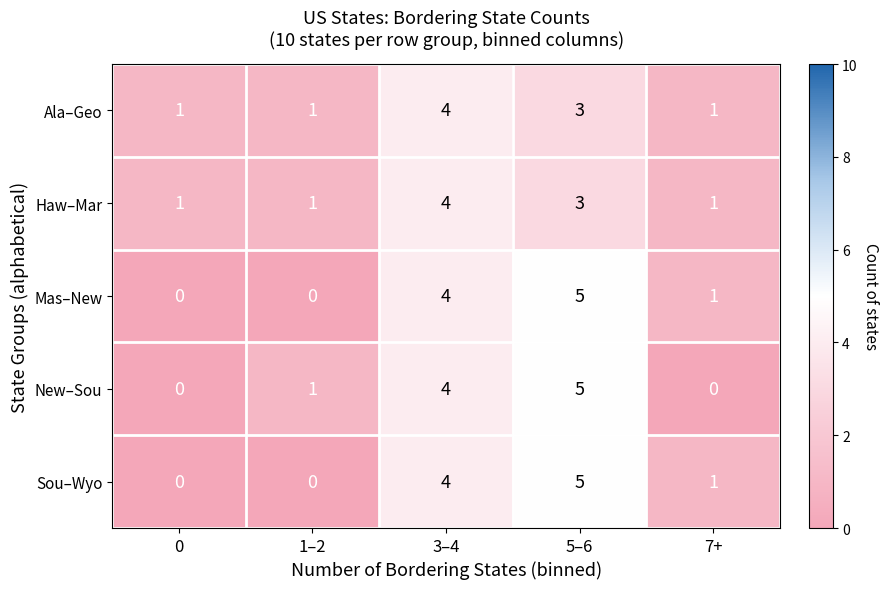

What is the total value across all series at 5–6?

21